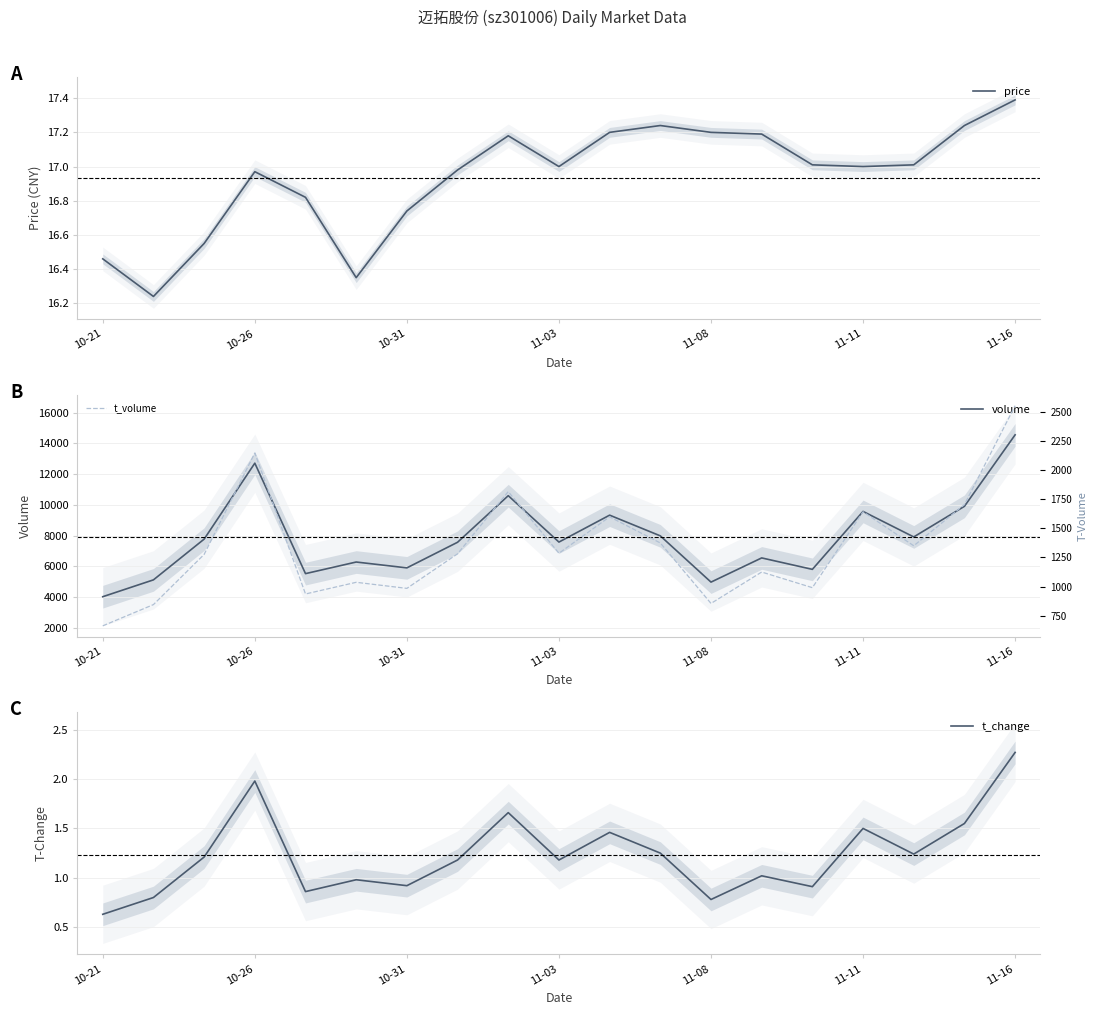

What is the label of the 6th point from the right?

13